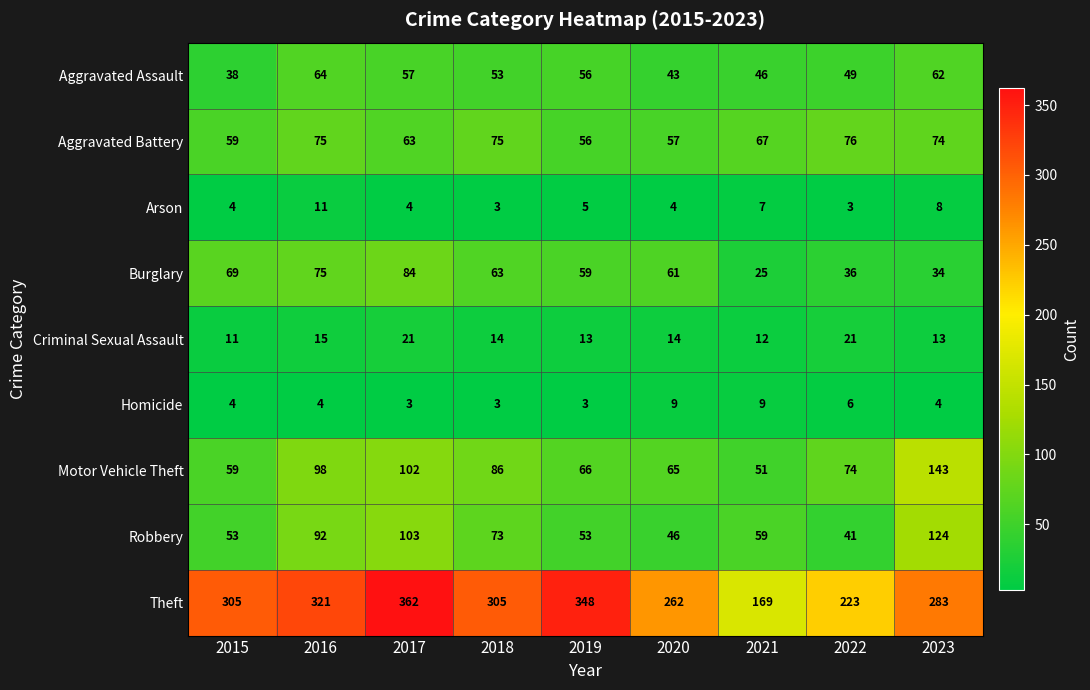

Which series has the largest range (max minus min)?

Theft